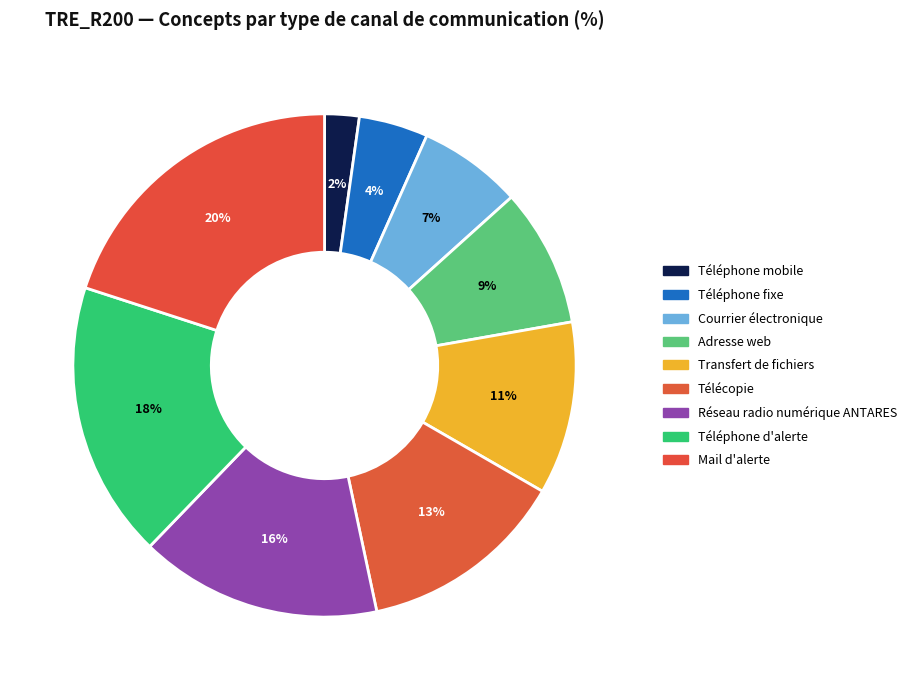

To the nearest percent, what is the difference between the Transfert de fichiers and Téléphone fixe slice percentages?

7%